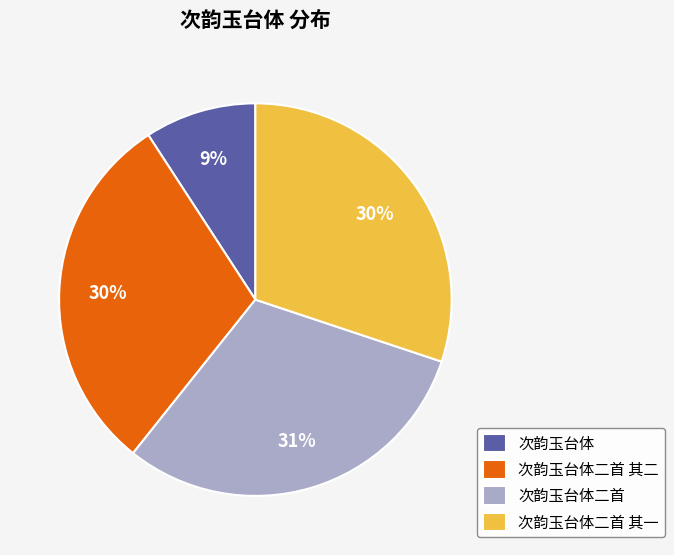

To the nearest percent, what percentage of the pie is 次韵玉台体二首?

31%